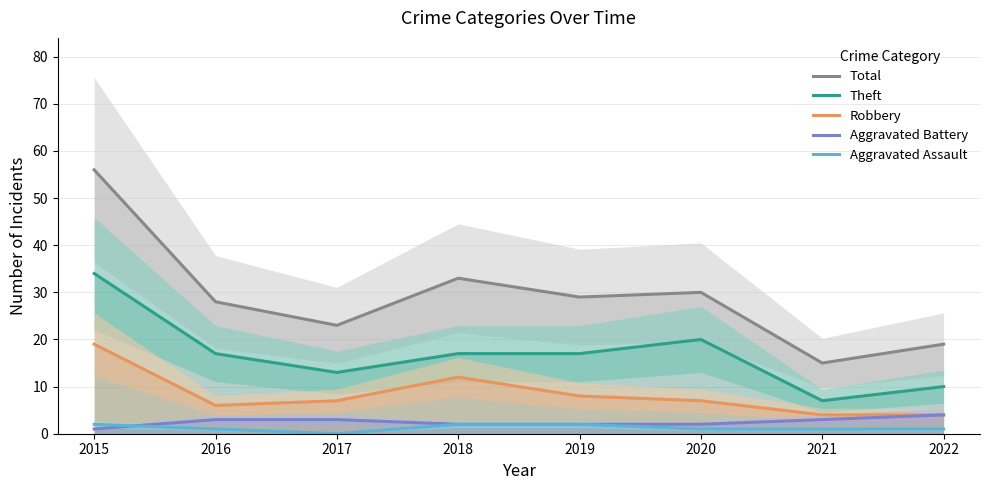

At how many categories does at least one series exceed 28?

4